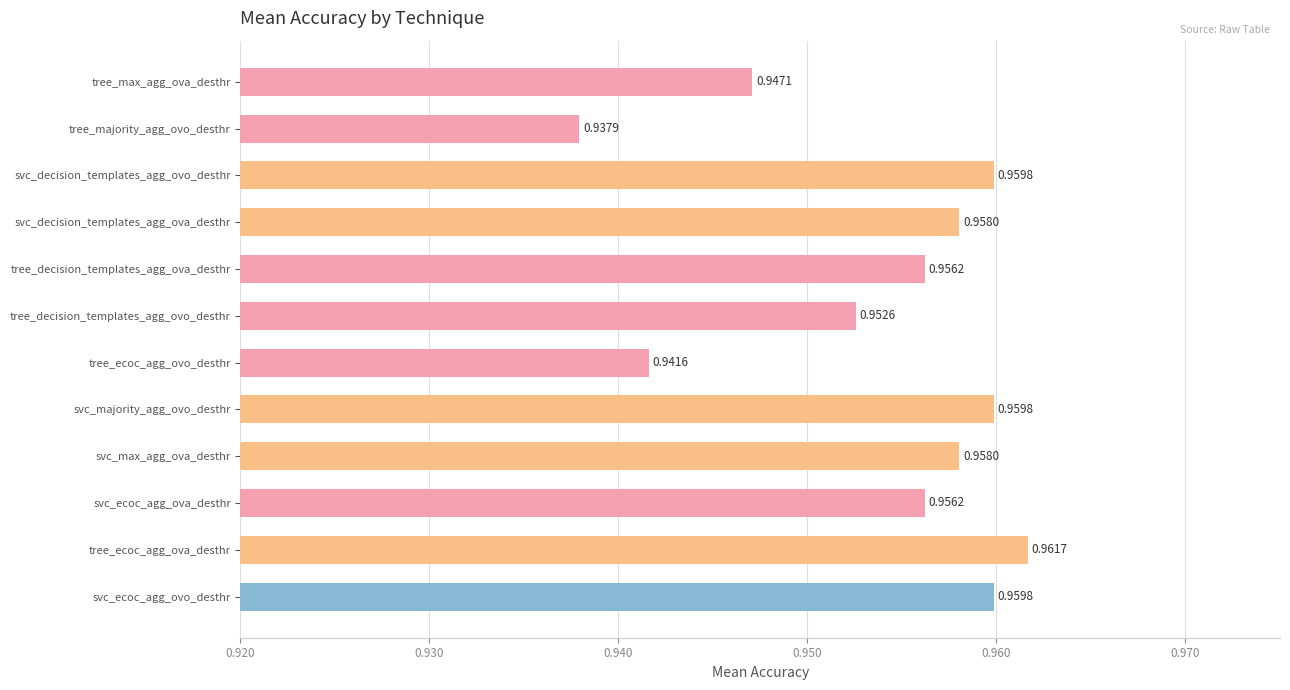

Which label corresponds to the smallest value in the chart?

tree_majority_agg_ovo_desthr